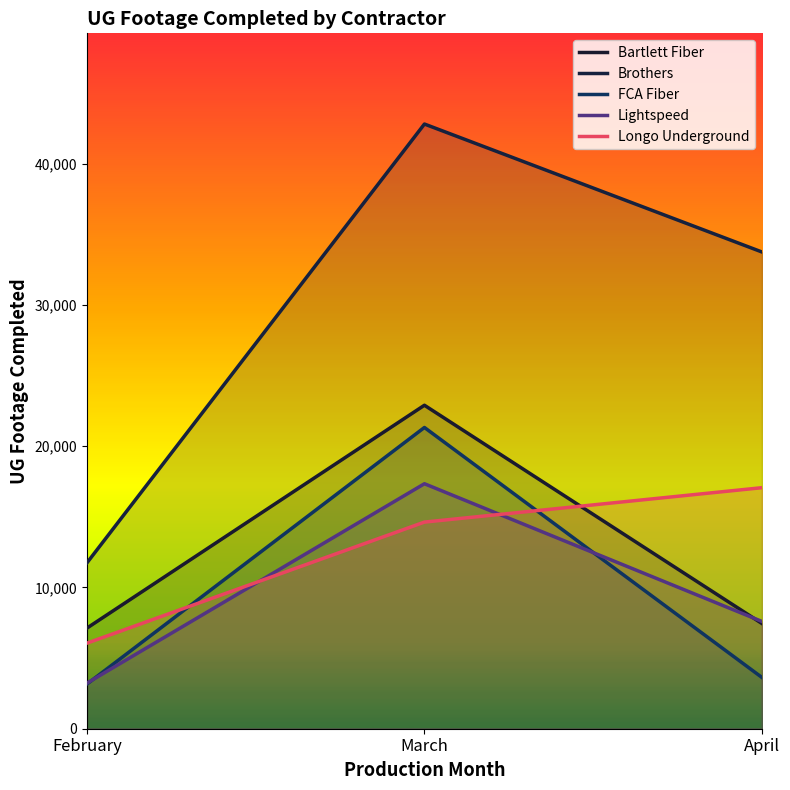

What is the sum of the Longo Underground values at February and March?

20681